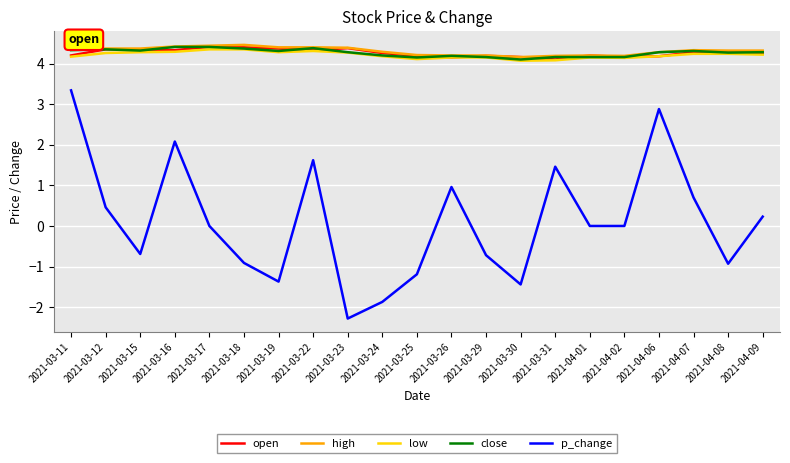

What is the total value across all series at 2021-03-31?

18.0